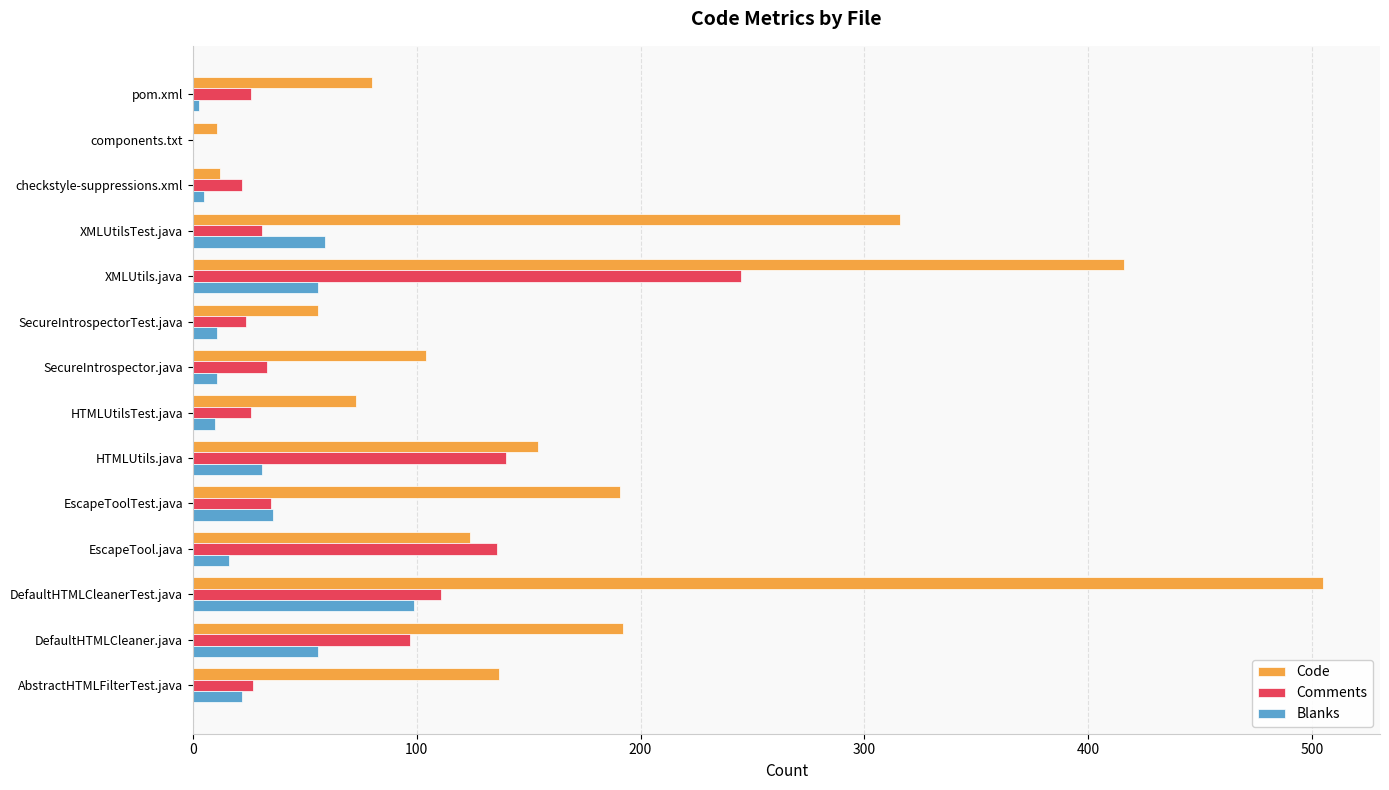

Is it true that Blanks equals 151 at DefaultHTMLCleanerTest.java?

False